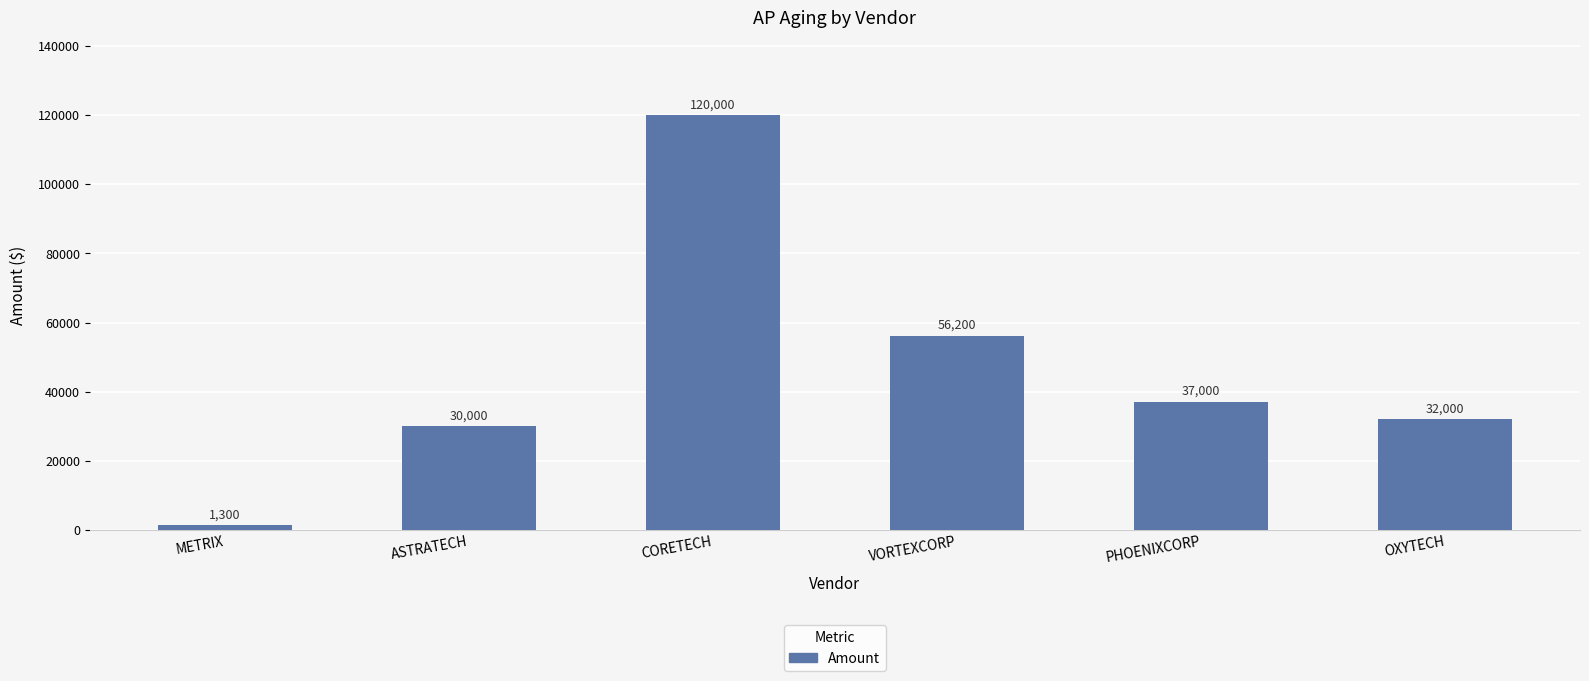

How many data points does each series have?

6